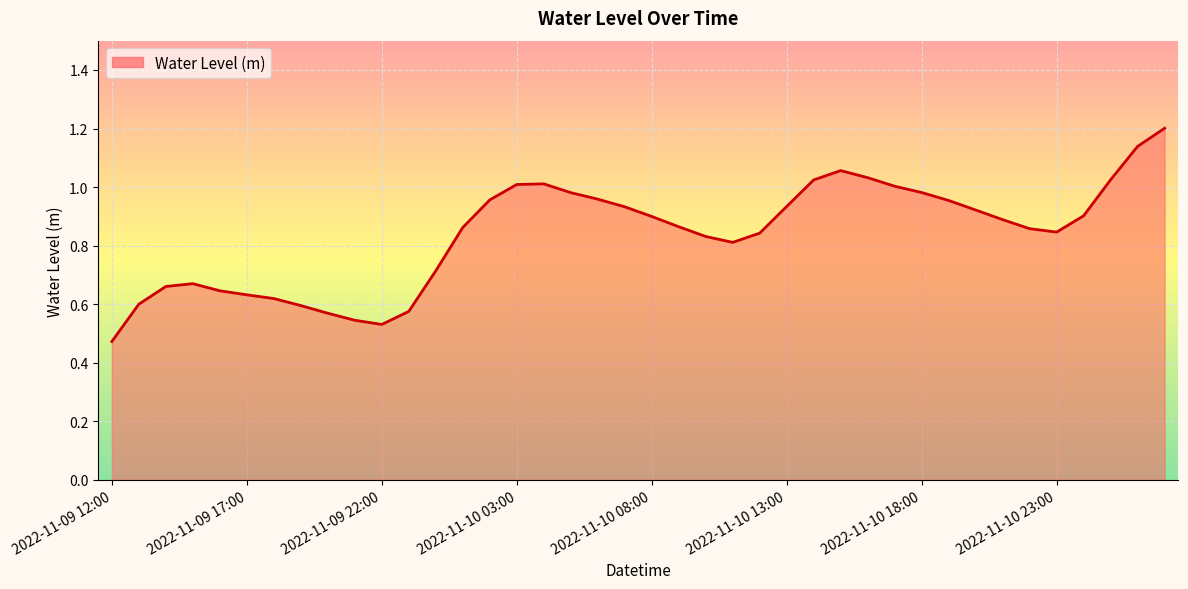

What is the greatest value displayed?

1.2